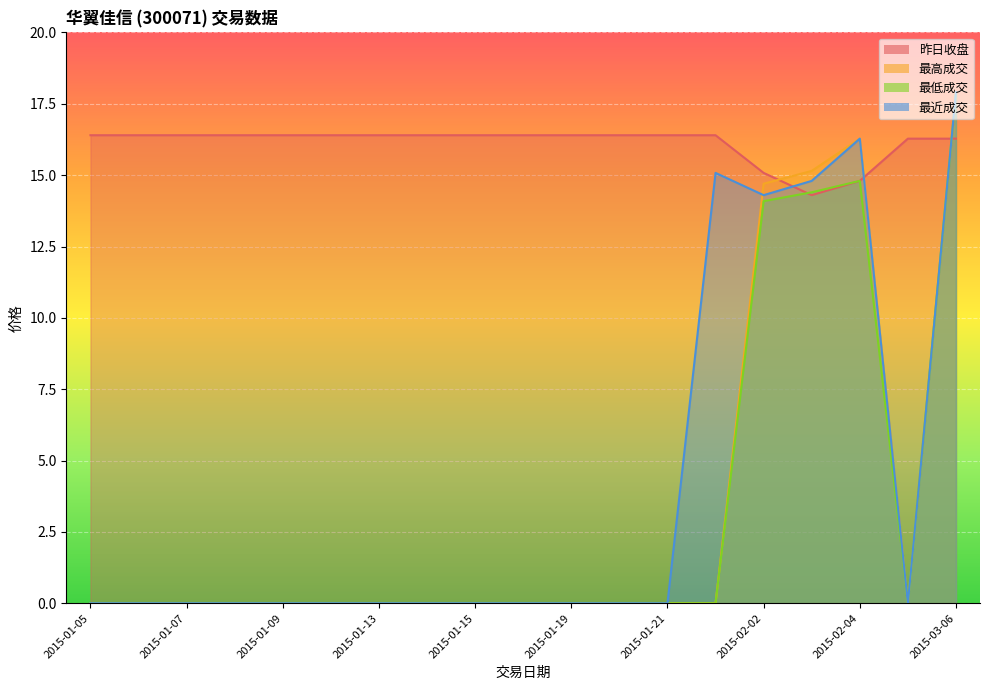

What is the sum of all 最低成交 values?

61.2